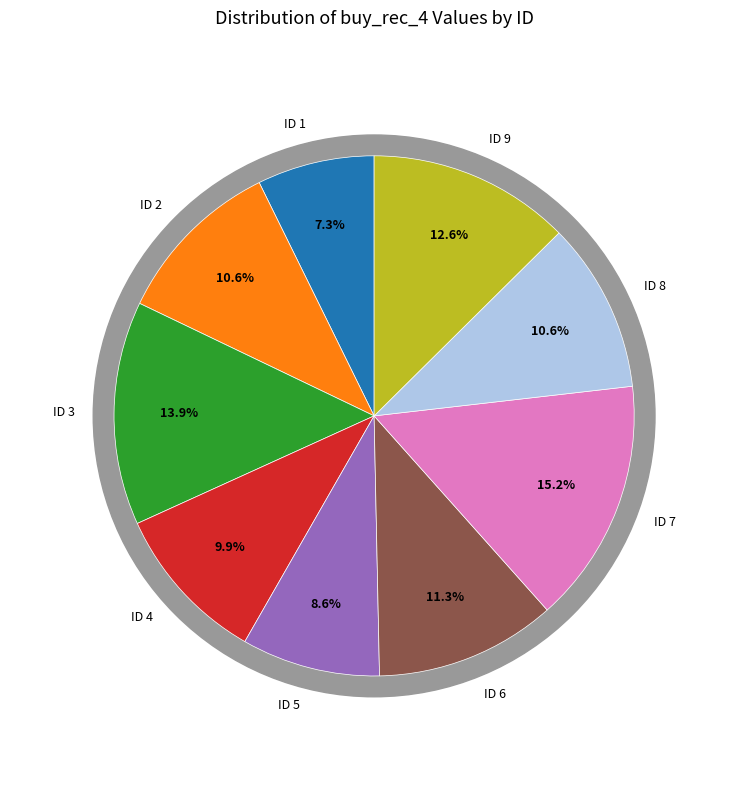

To the nearest percent, what is the combined percentage of 1 and 3?

21%